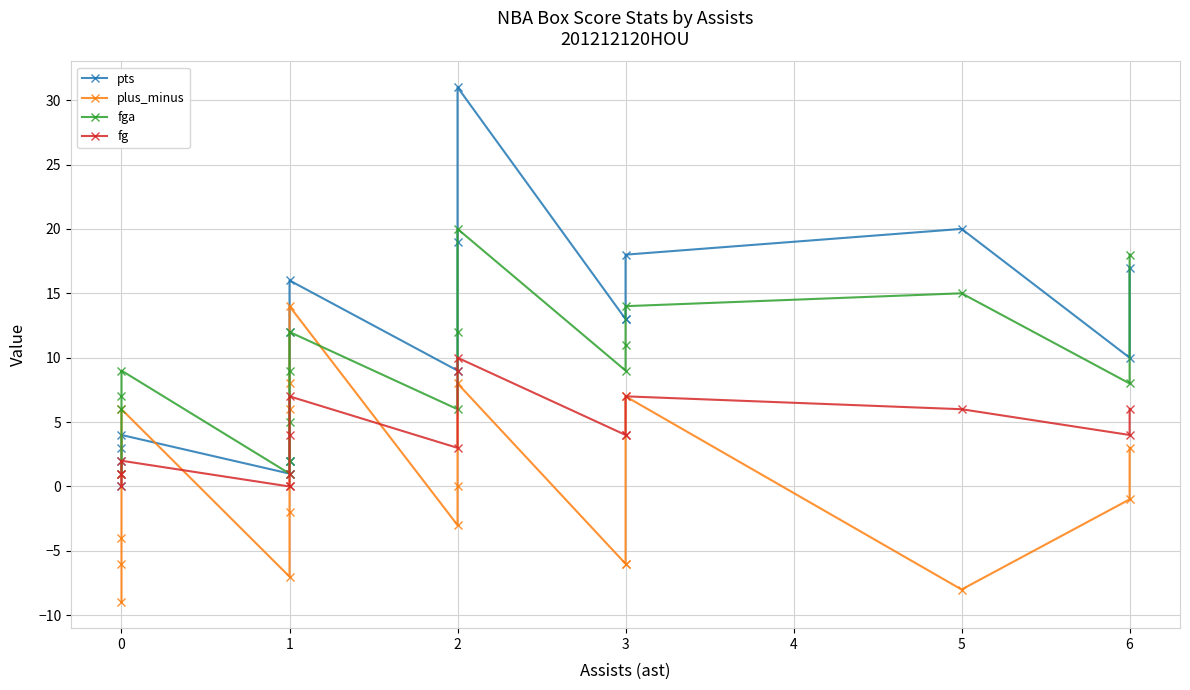

Which series ends up on top after the final intersection of plus_minus and pts?

pts